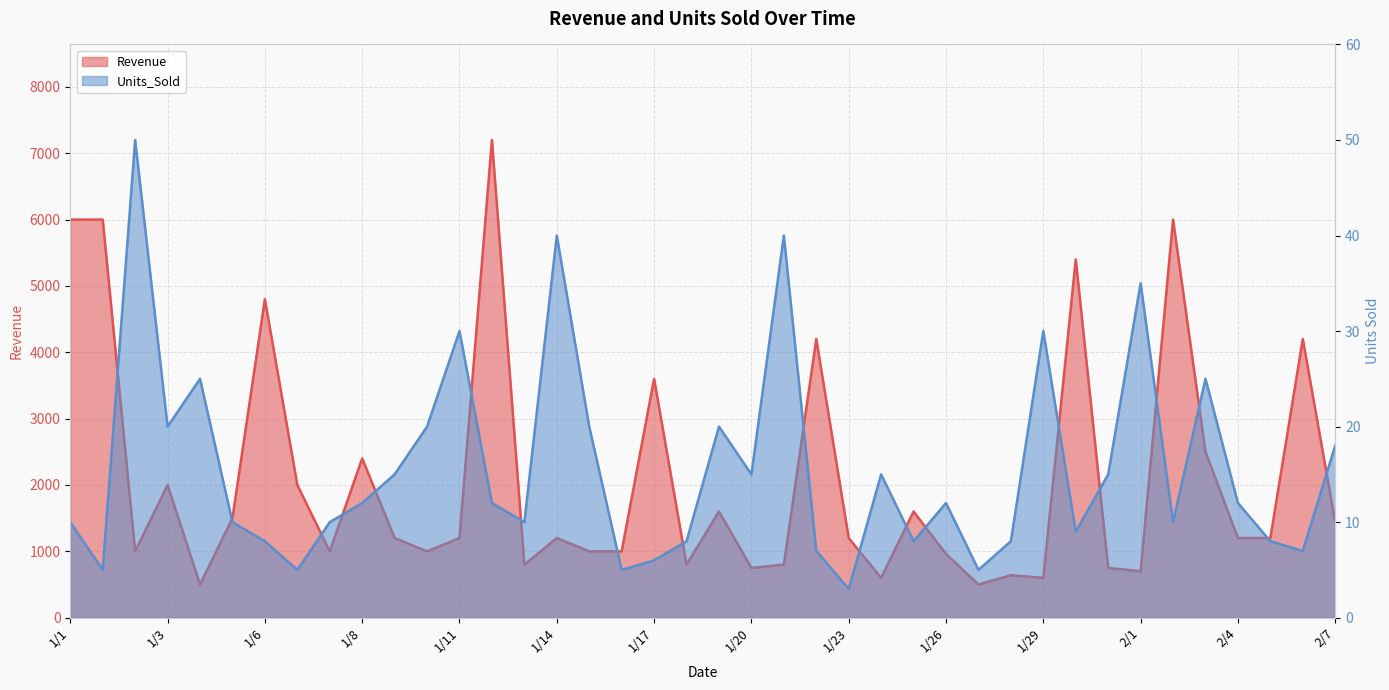

True or false: Units_Sold and Revenue cross at least once.

False